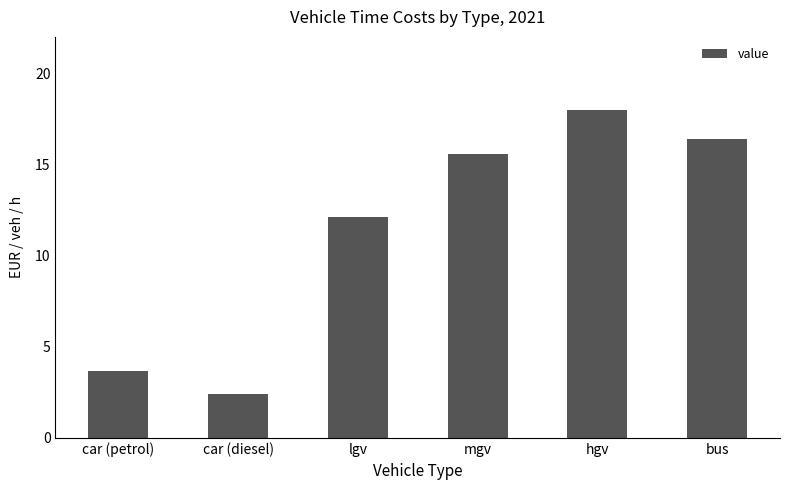

Approximately how many times larger is the value at lgv compared to car (petrol)?

3.3